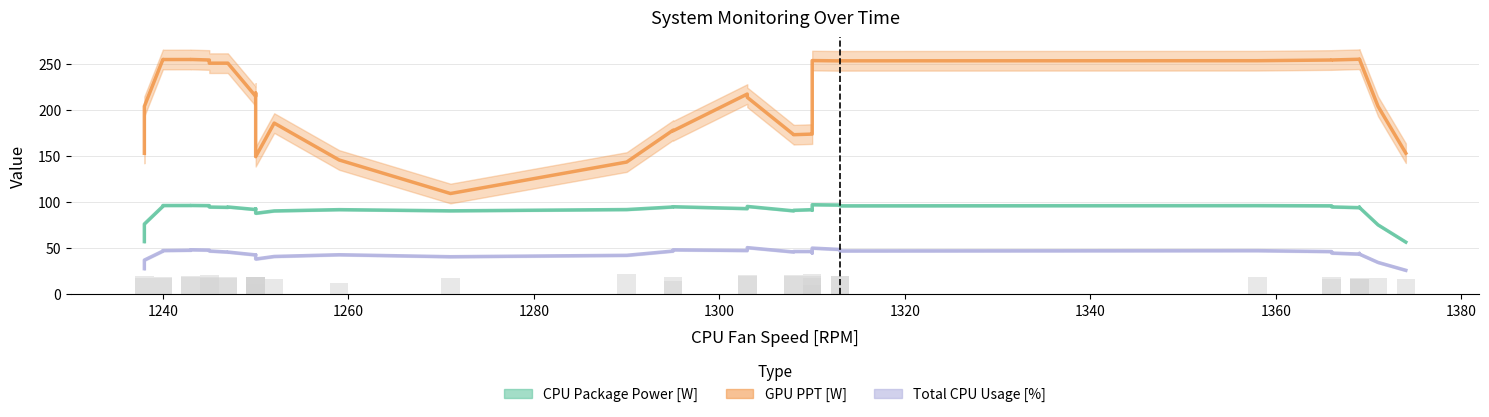

Does the chart contain any negative values?

No